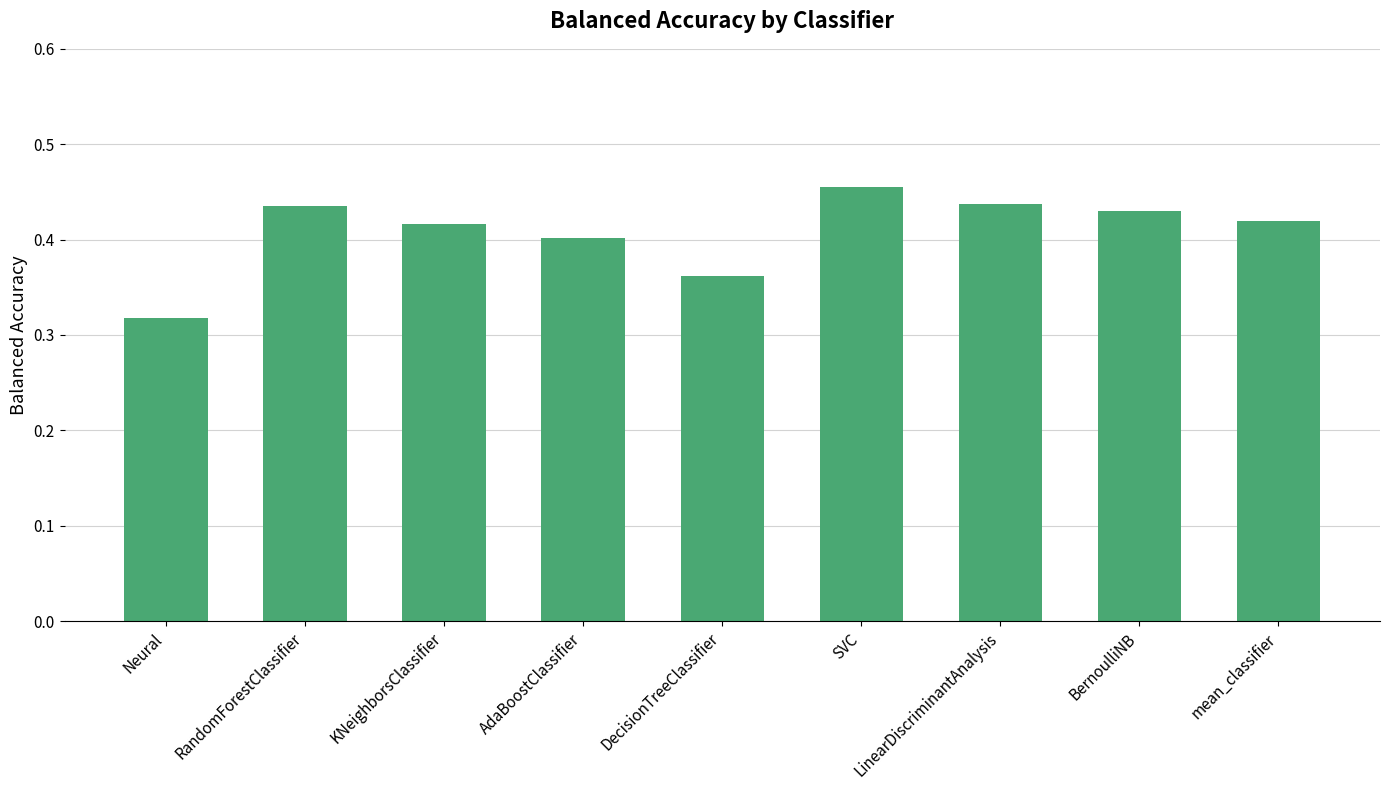

Which label corresponds to the smallest value in the chart?

Neural